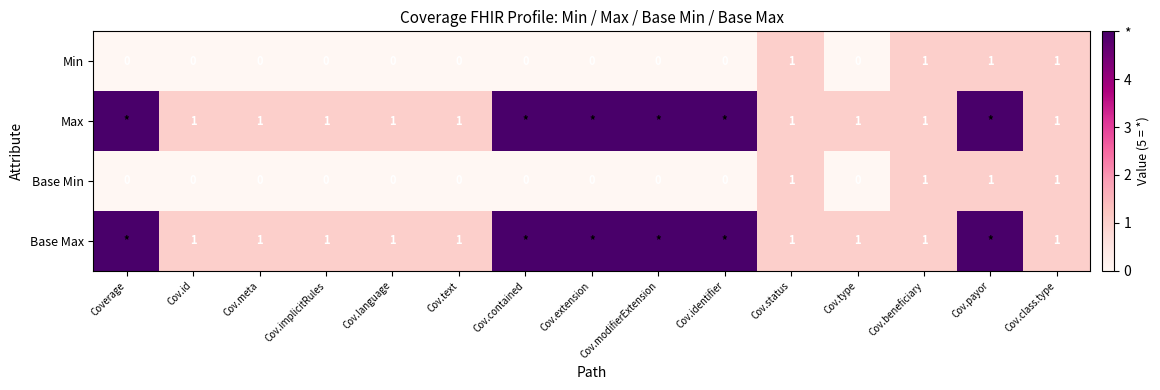

The value of Max at Cov.beneficiary is 1. True or false?

True